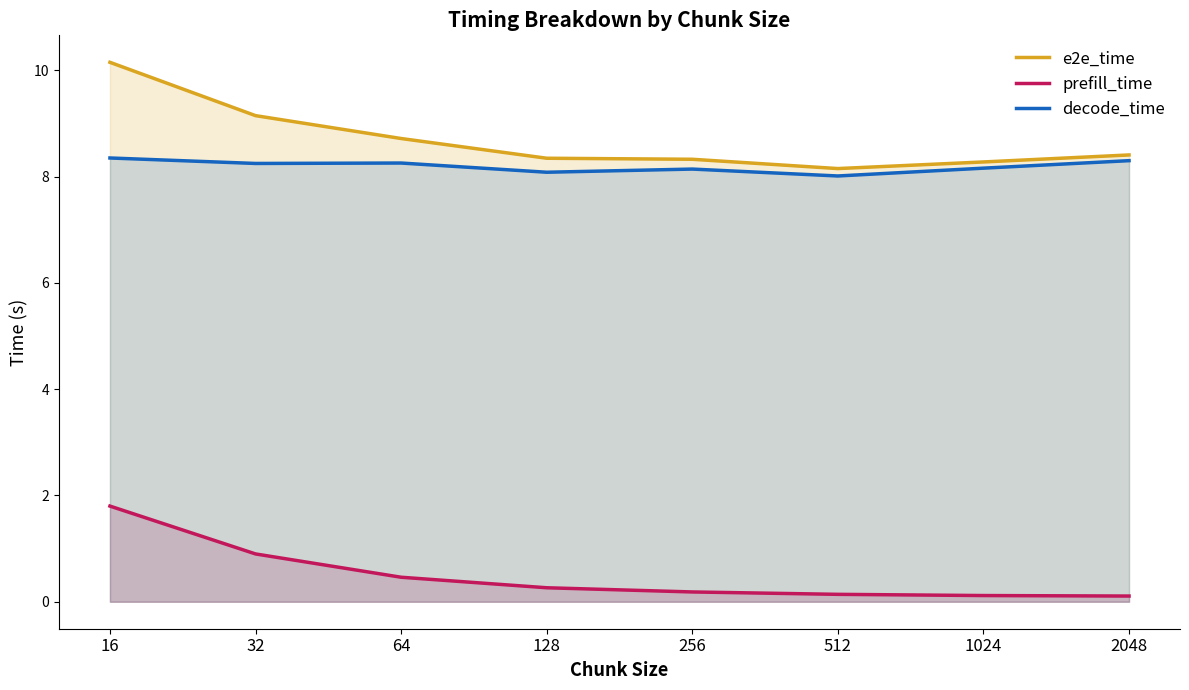

Where is the first local minimum for e2e_time?

512